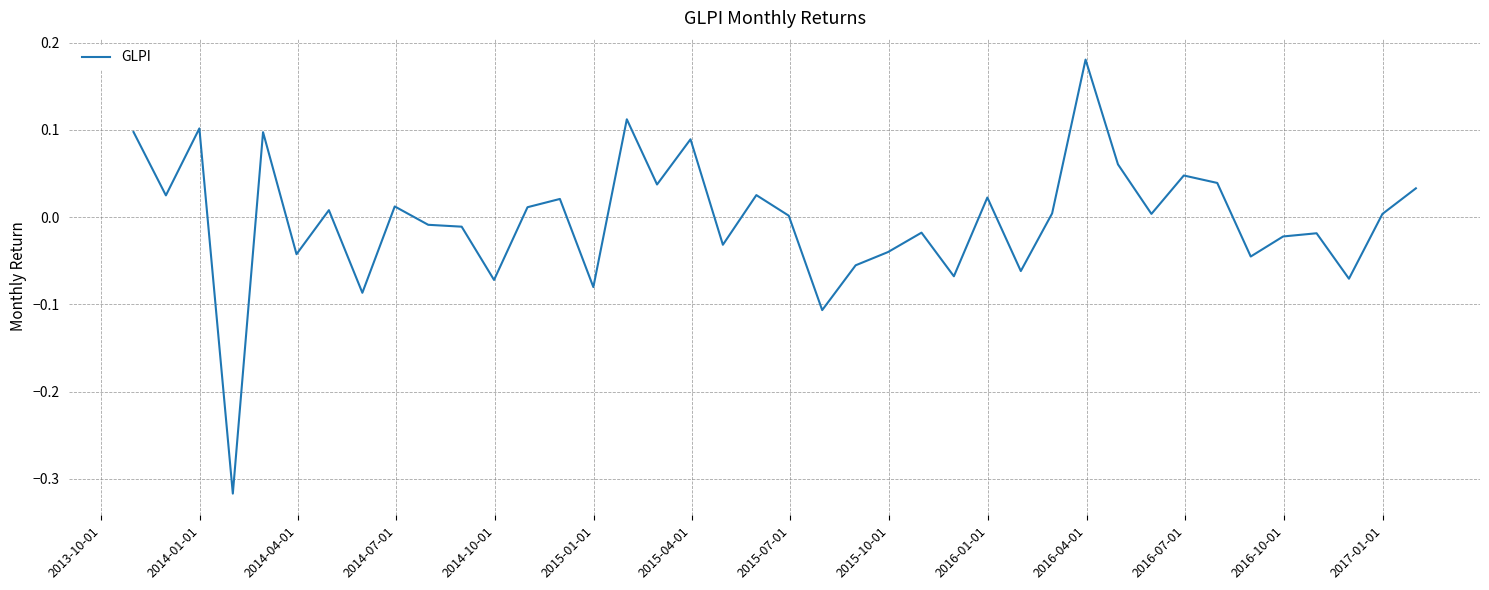

Is this an area chart (filled region under the line)?

No